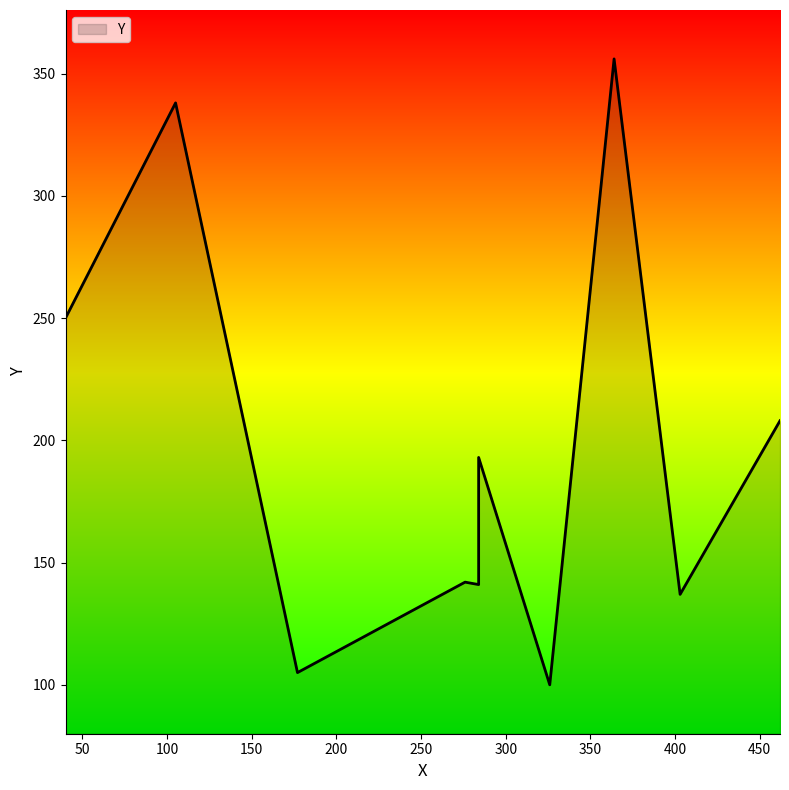

List the labels in order of value, smallest first.

326, 177, 403, 284, 276, 284, 462, 40, 105, 364